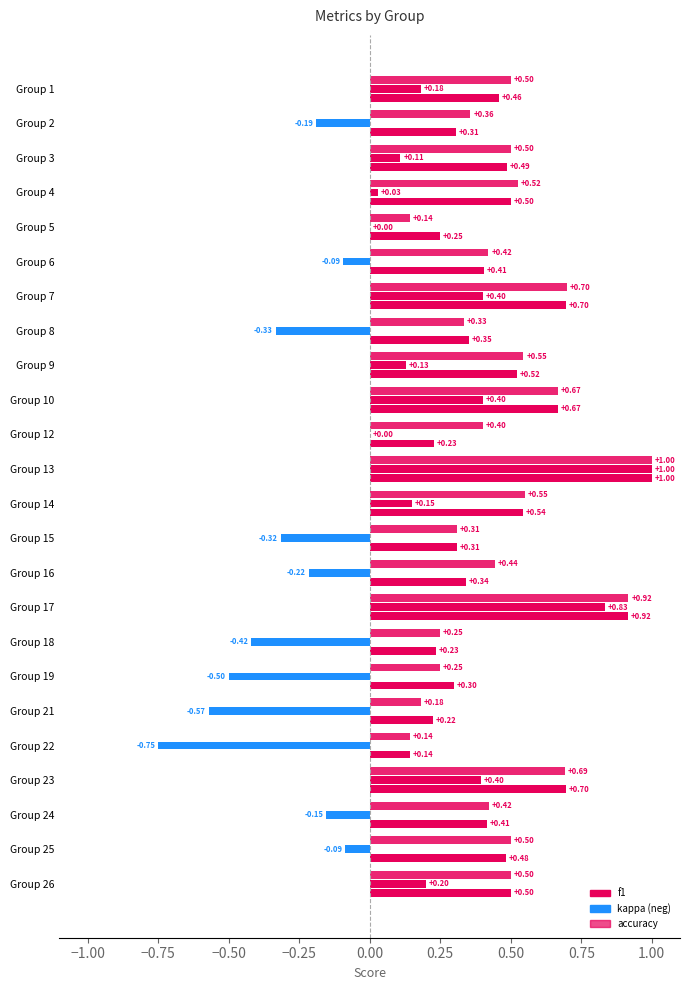

How many bars are there in total?

72